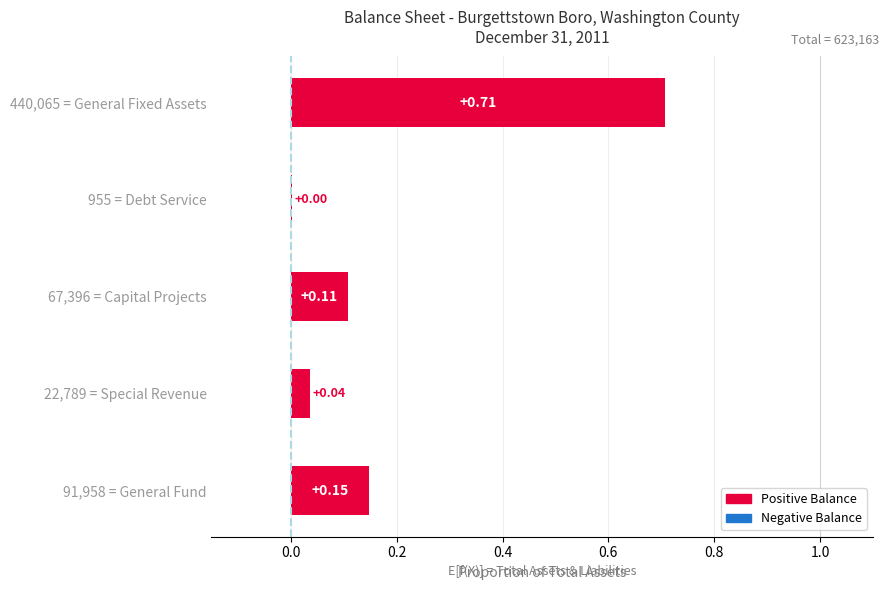

Between 955 = Debt Service and 91,958 = General Fund, which is larger?

91,958 = General Fund